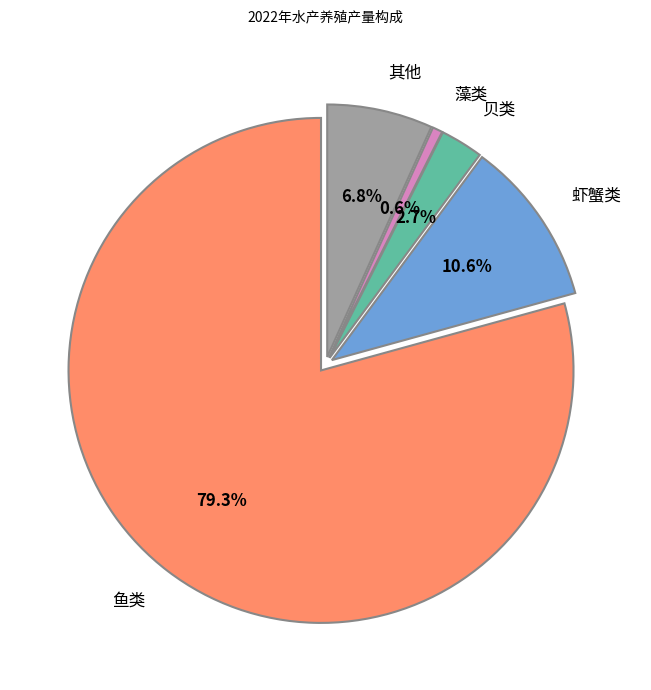

Which has a higher value, 藻类 or 鱼类?

鱼类